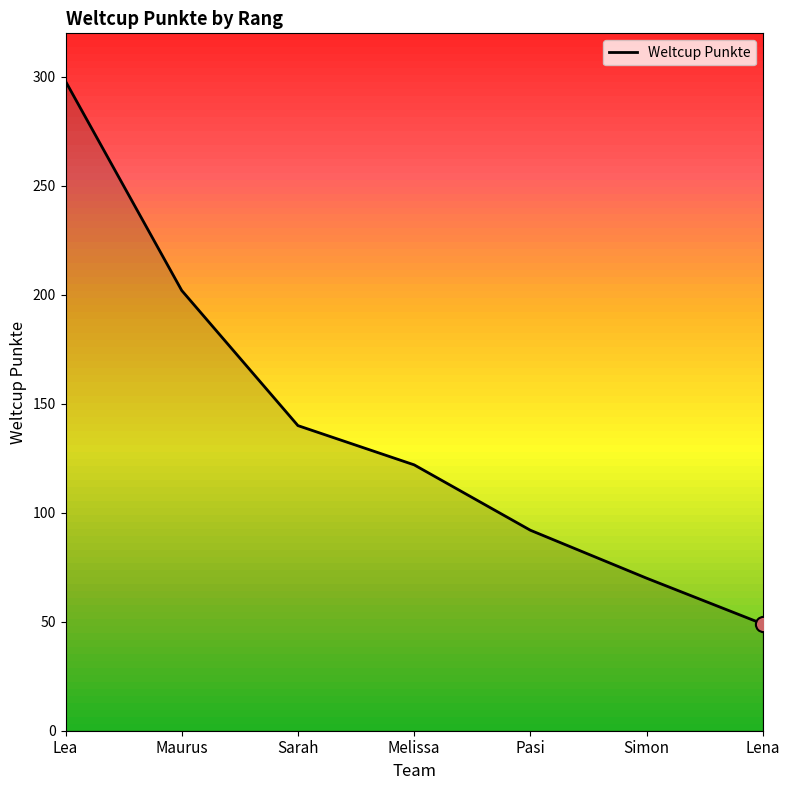

What is the change in value from Melissa to Pasi?

-30